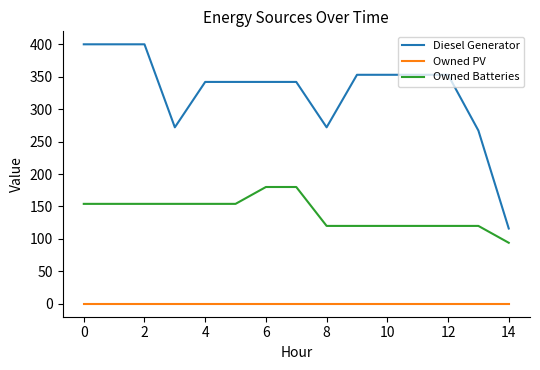

Which series has the largest total across all categories?

Diesel Generator